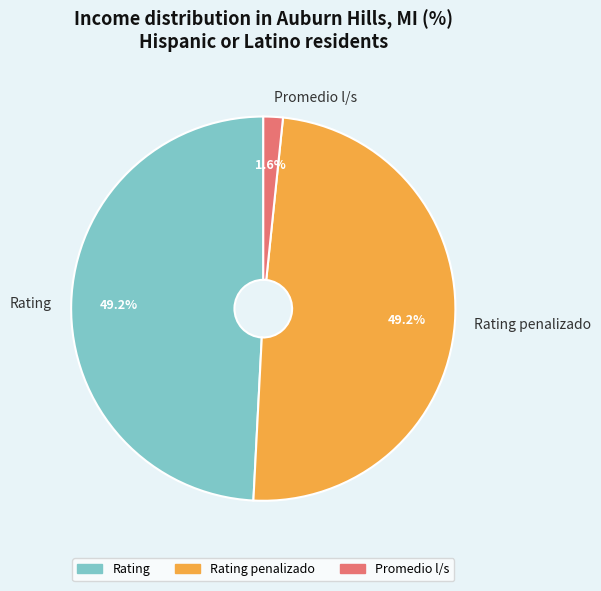

Between Rating penalizado and Promedio l/s, which is larger?

Rating penalizado